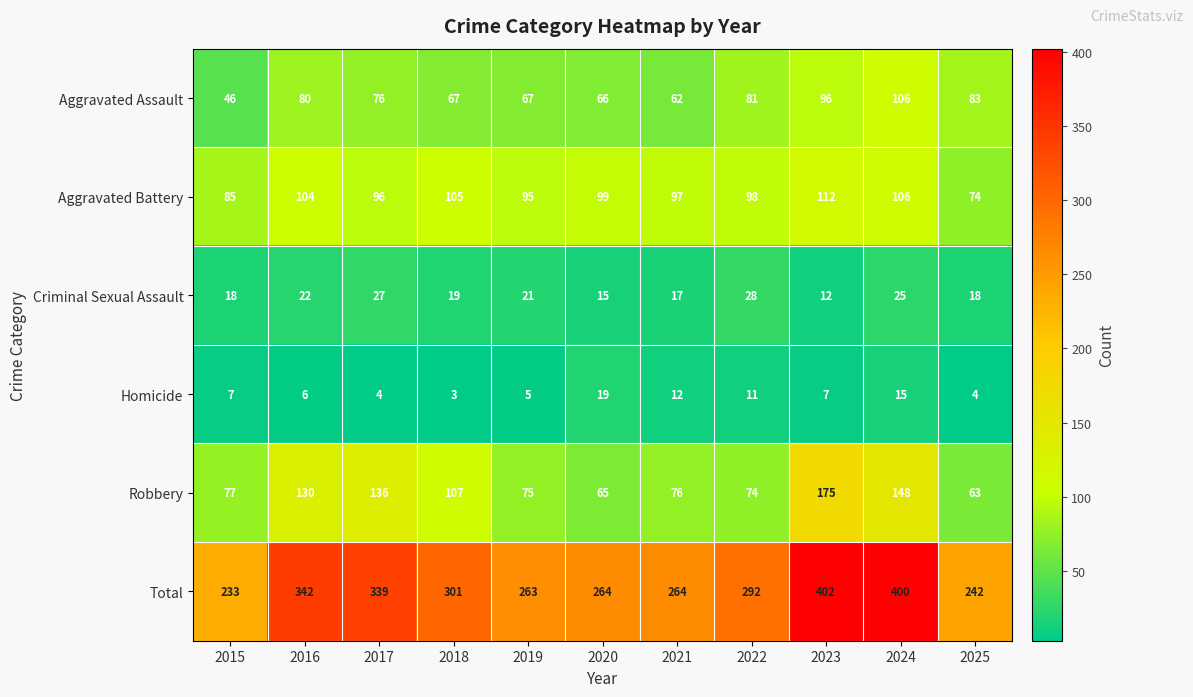

What is the smallest value displayed?

3